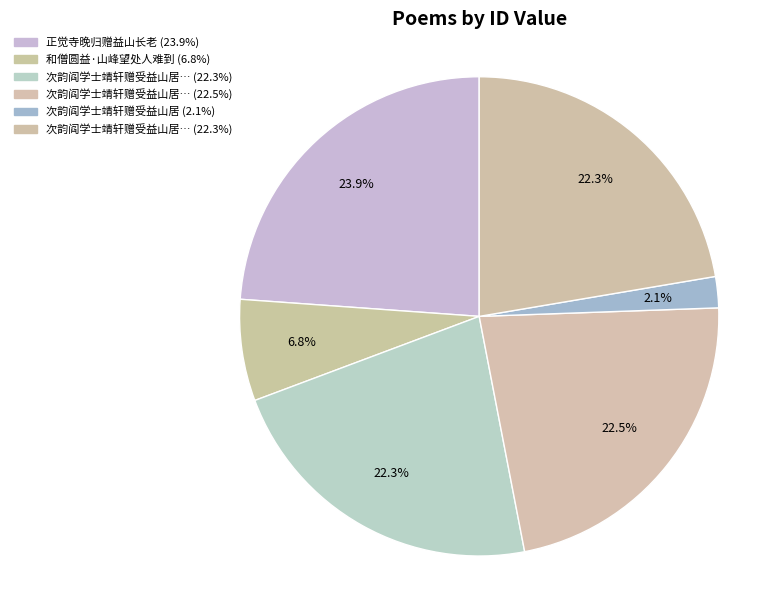

How many slices are in this pie chart?

6